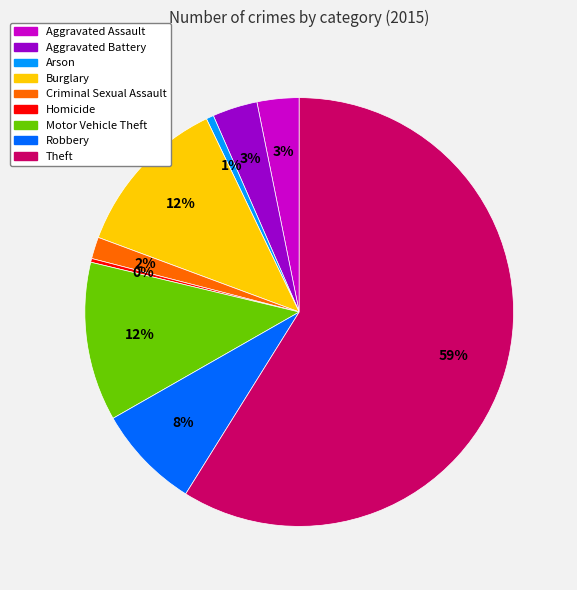

Combined, do Aggravated Battery and Burglary account for over 50%?

No